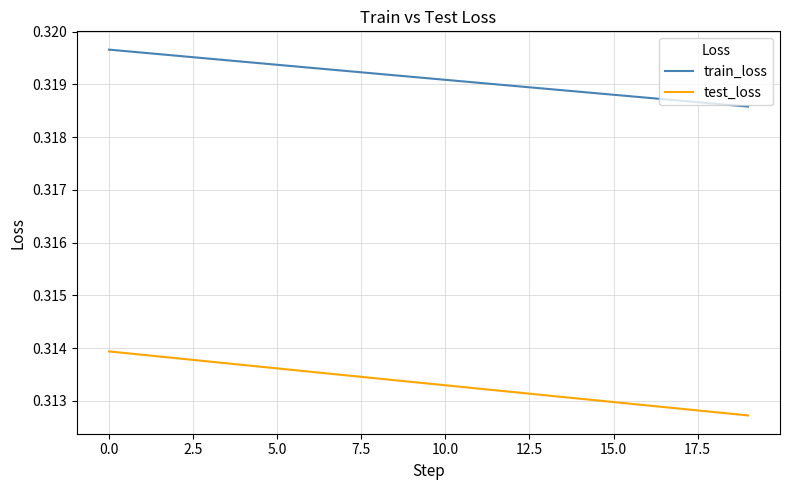

True or false: train_loss and test_loss intersect in this chart.

False